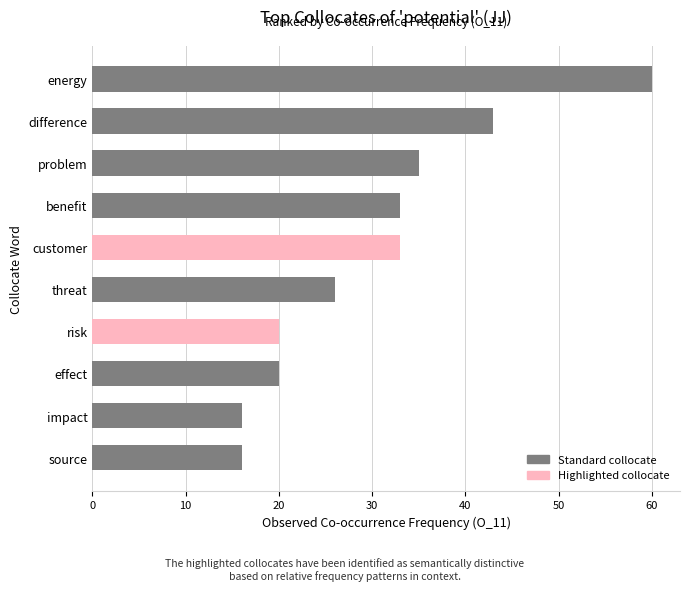

How many values are below 33?

5